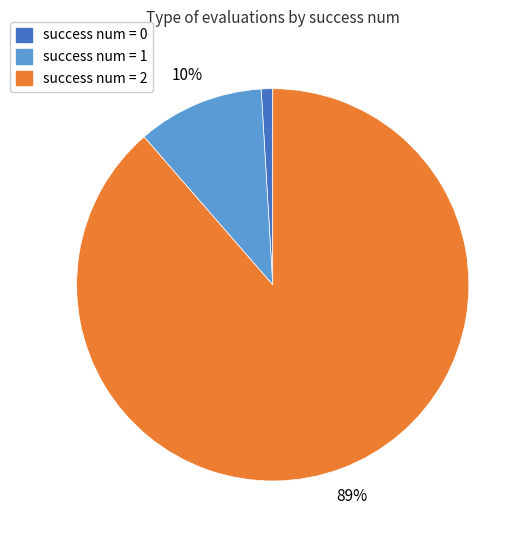

Is there any slice that represents more than half of the pie?

Yes